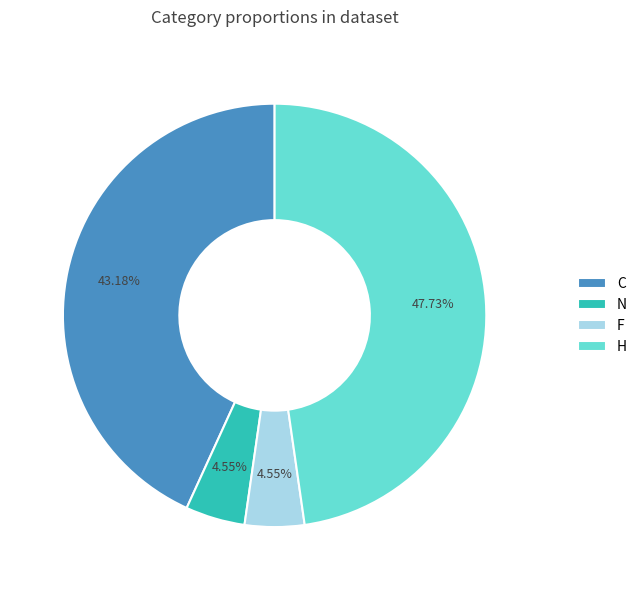

Count the number of slices in the pie.

4